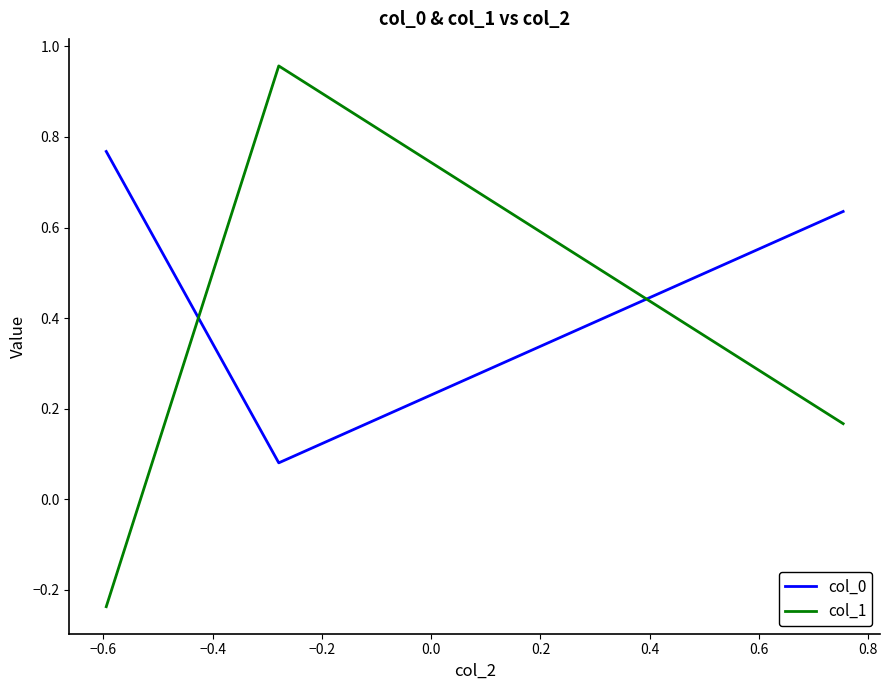

Count the col_0 values in the range 0 to 1.

3